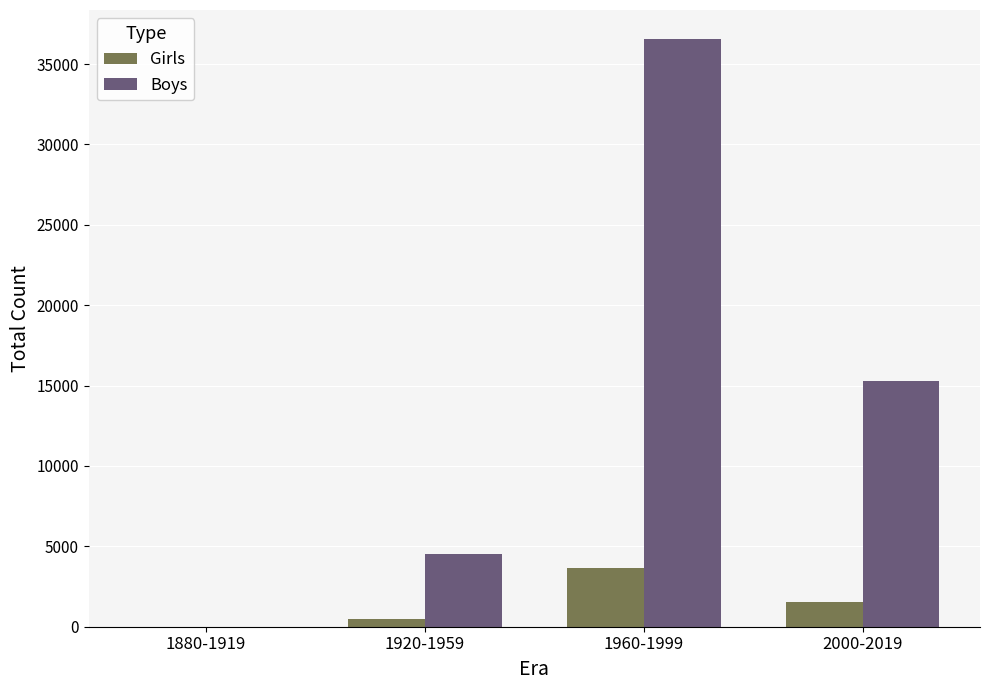

How many data points does each series have?

4